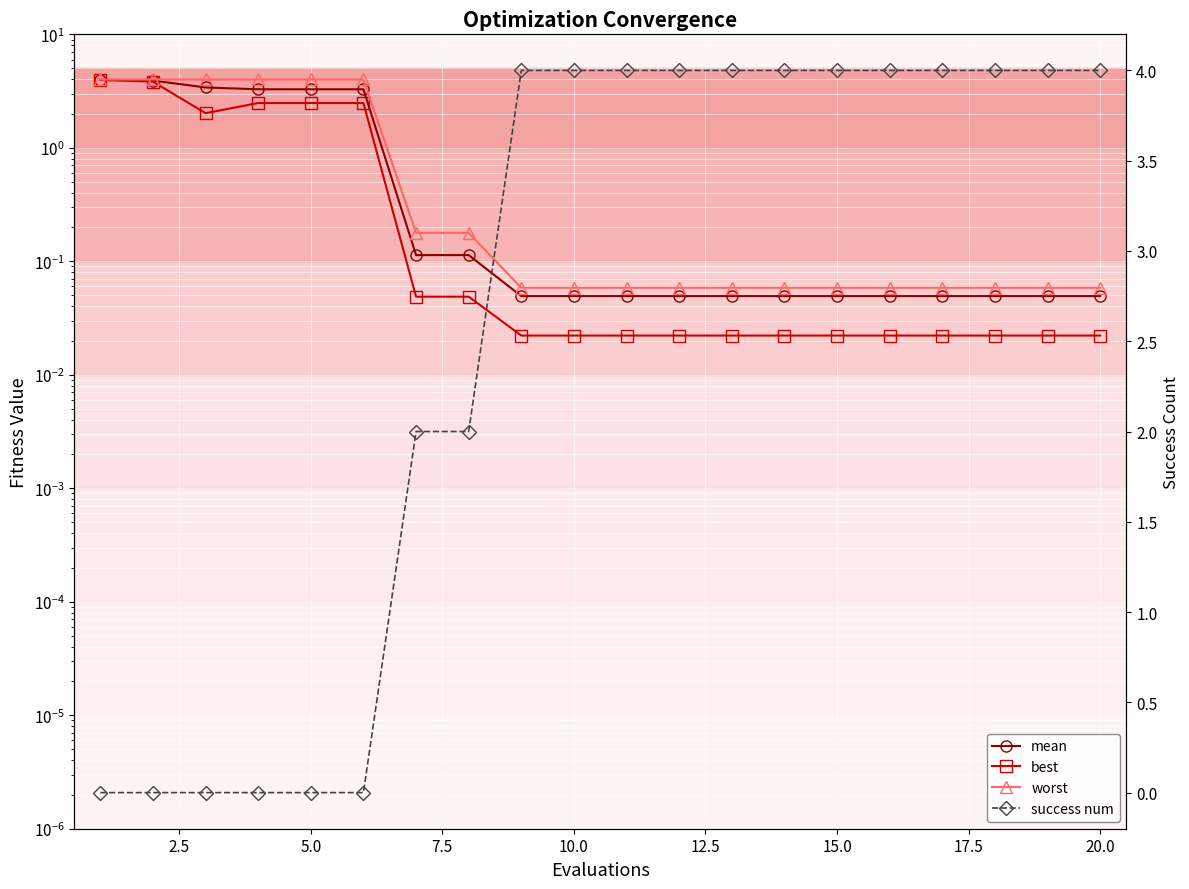

At how many categories does at least one series exceed 1?

20